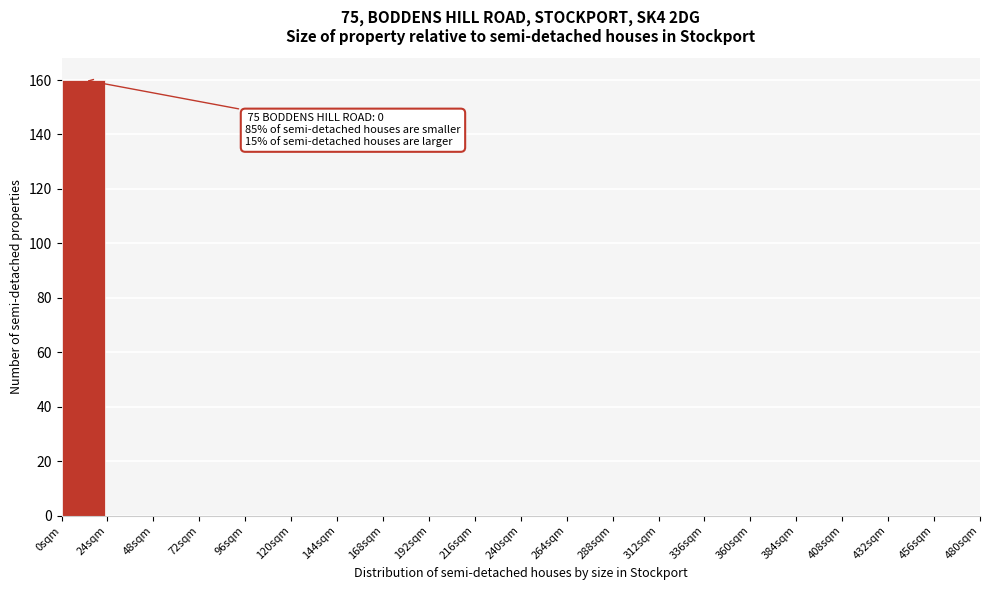

Which range on the x-axis has the tallest bar?

0 to 24